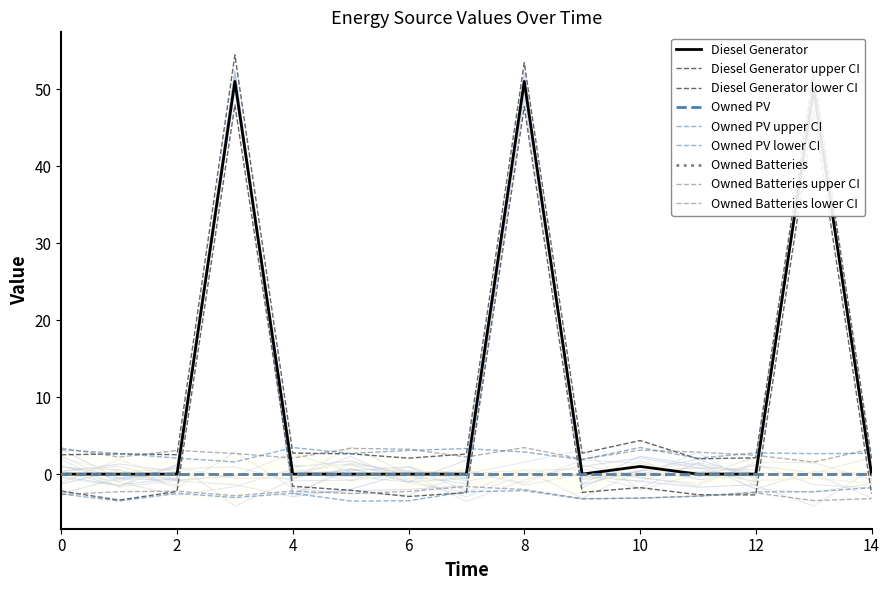

Reading left to right, what are all the values shown in this chart?

Diesel Generator: 0	0	0	51	0	0	0	0	51	0	1	0	0	50	0
Owned PV: 0	0	0	0	0	0	0	0	0	0	0	0	0	0	0
Owned Batteries: 0	0	0	0	0	0	0	0	0	0	0	0	0	0	0